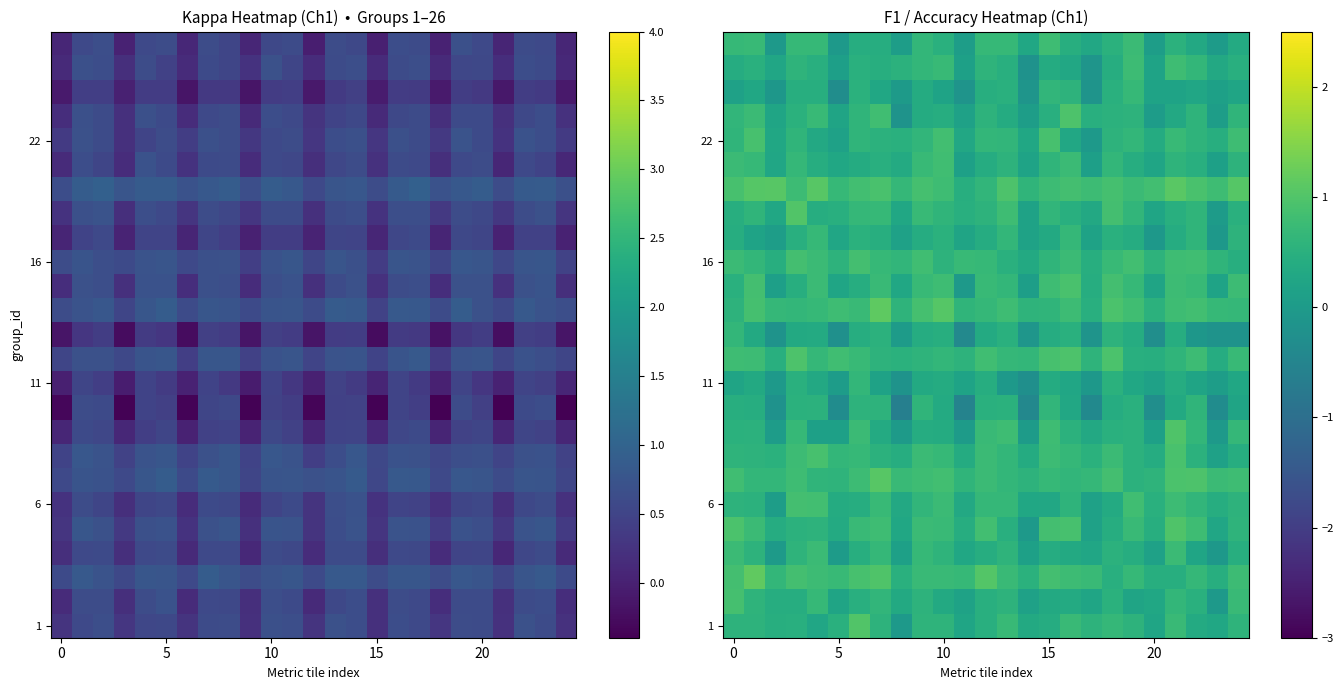

What is the minimum value shown in the chart?

-0.6